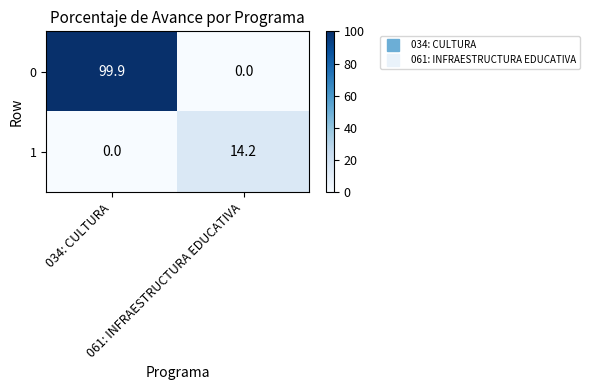

What is the sum of all 1 values?

14.2